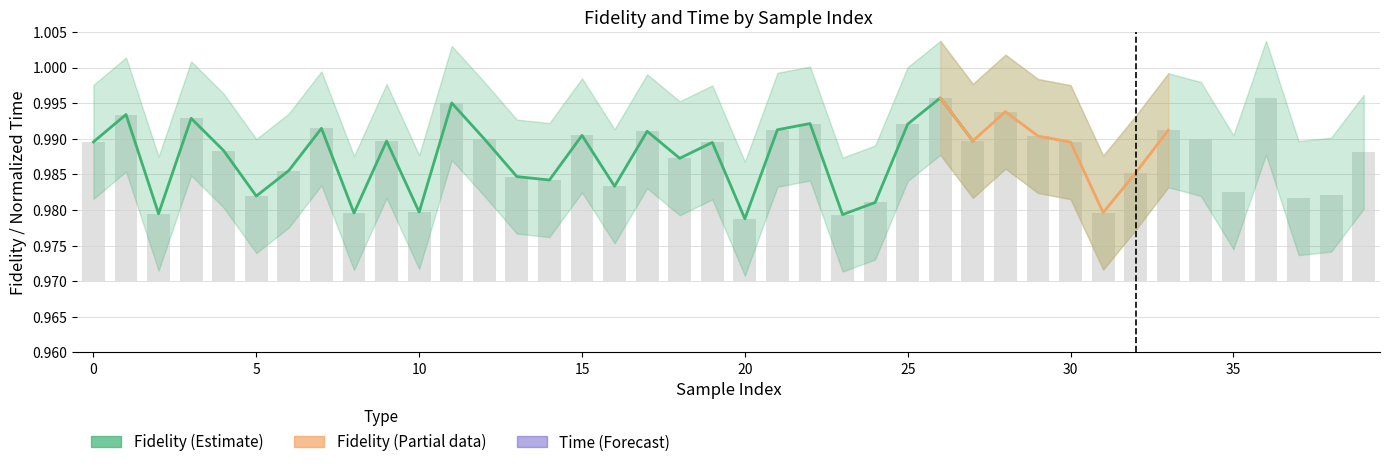

How many categories are shown in the chart?

40